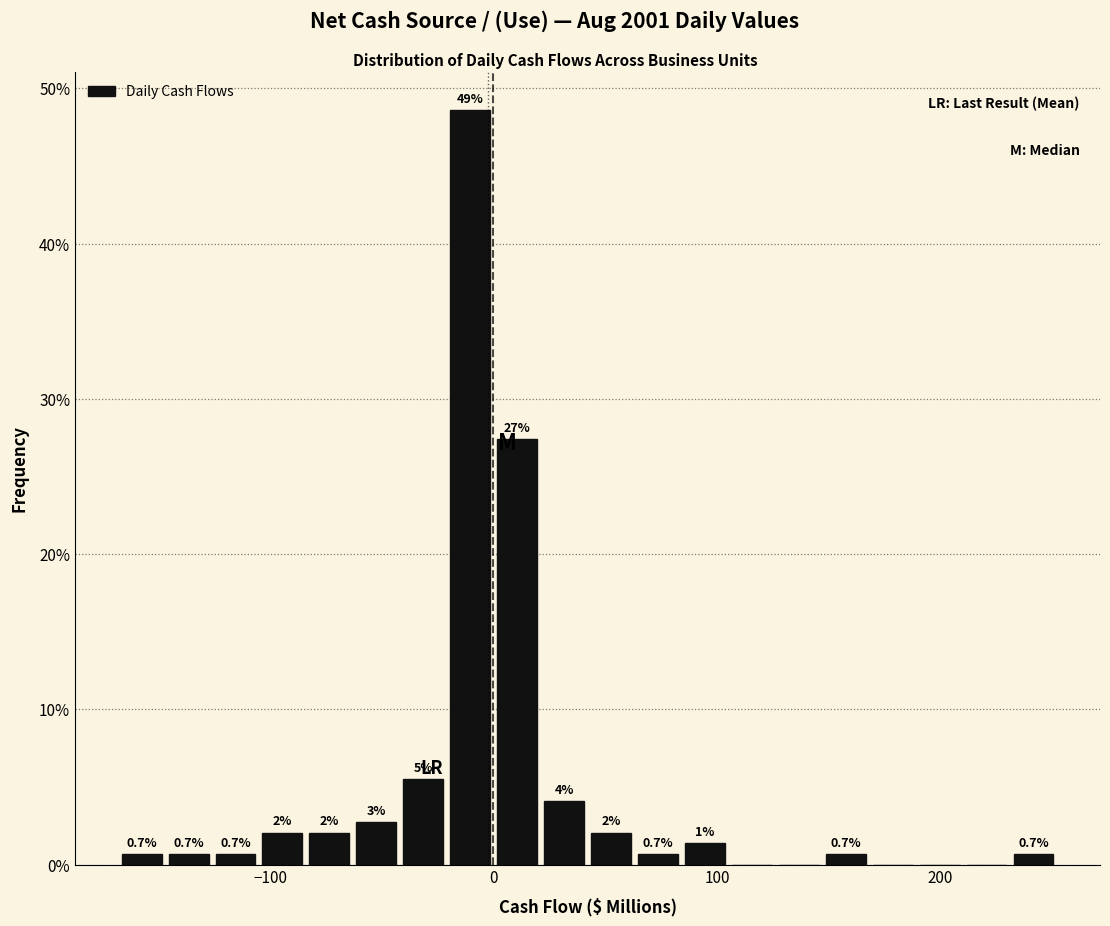

Read against the x-axis, roughly where is the centre of the tallest bar?

-10